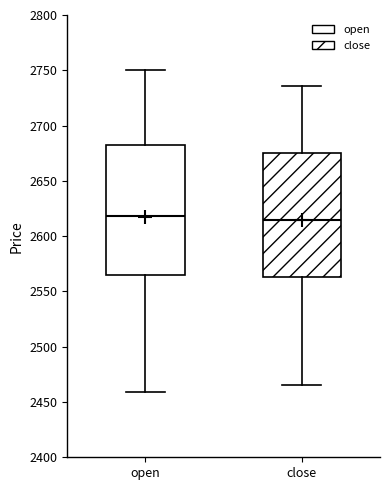

Which box is the tallest, from its lower edge to its upper edge?

open